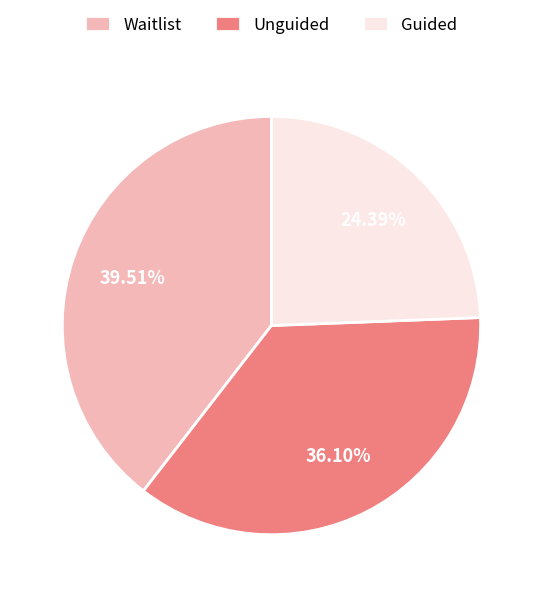

Which category has the biggest portion of the pie?

Waitlist